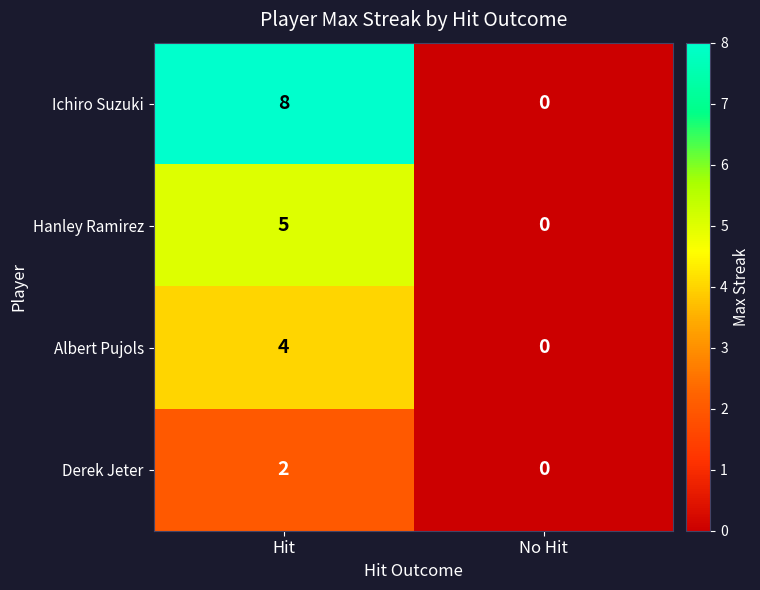

What is the difference between the Hanley Ramirez values at No Hit and Hit?

5